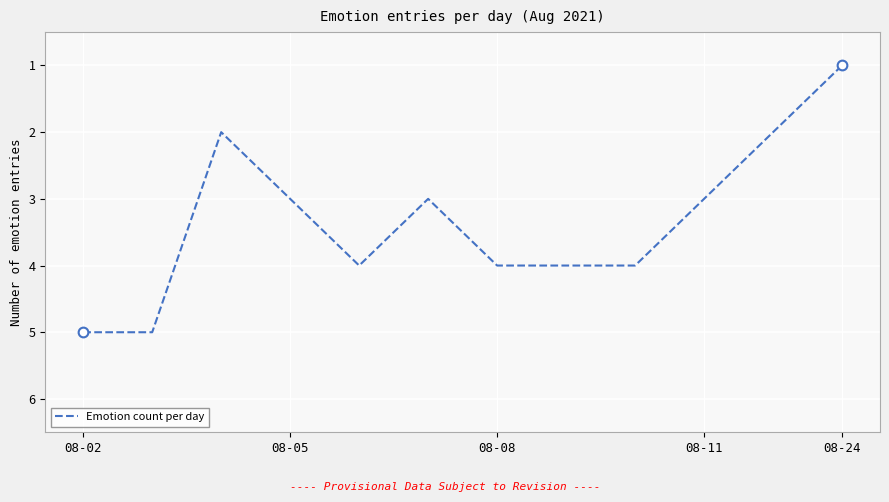

What is the difference between the maximum and minimum values?

4